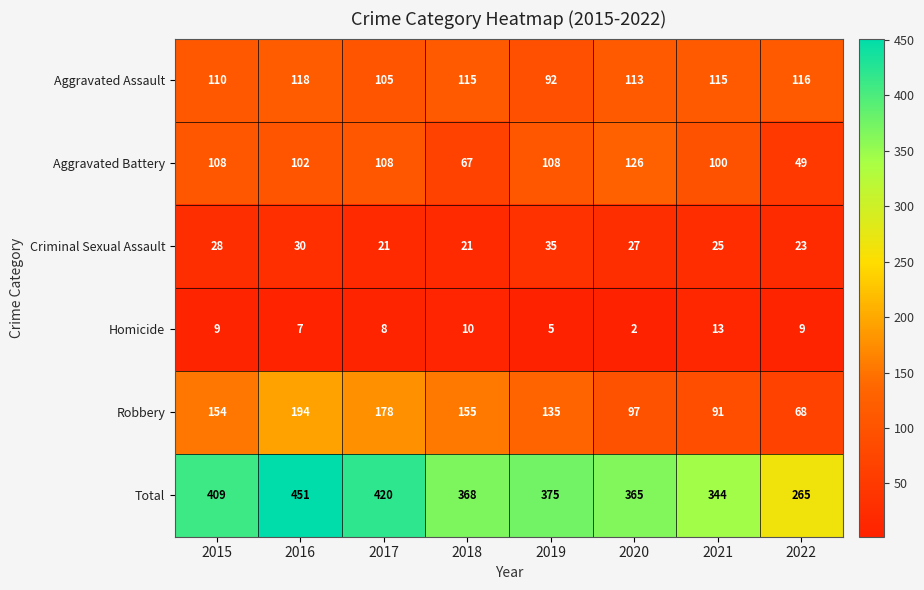

Where is Criminal Sexual Assault nearest to the value 28?

2015